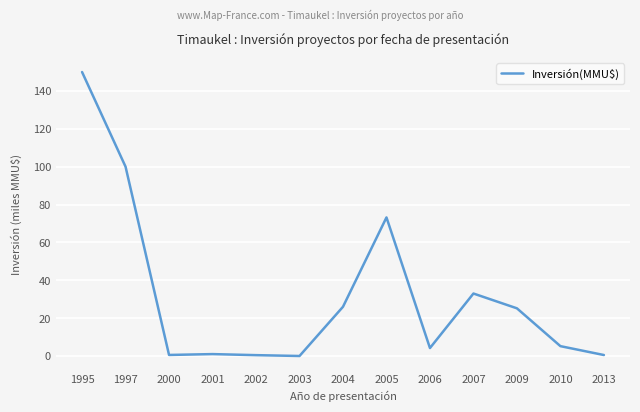

The value at 2007 is 19.1. True or false?

False